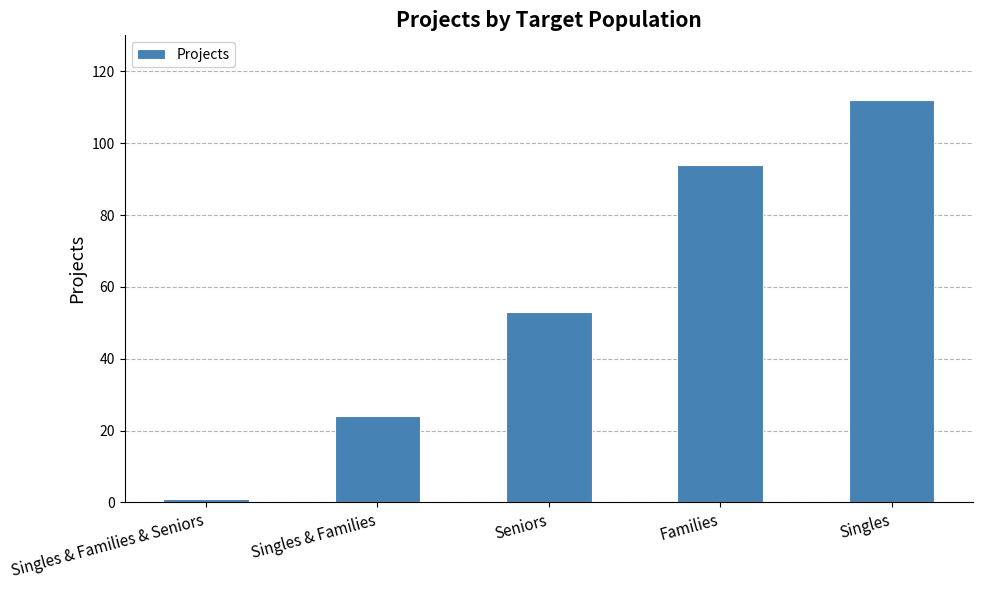

Is it true that the value at Singles & Families is 15?

False